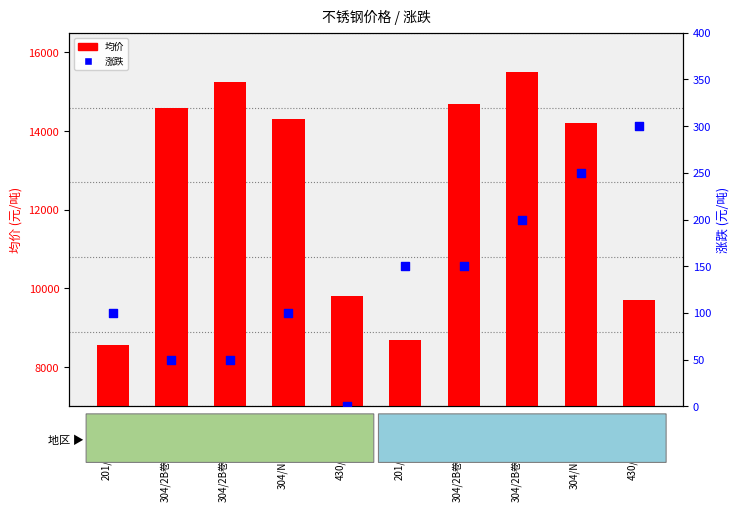

Is the value of 均价 at 304/2B卷-切边(佛山) greater than the value of 涨跌 at 430/2B卷(佛山)?

Yes